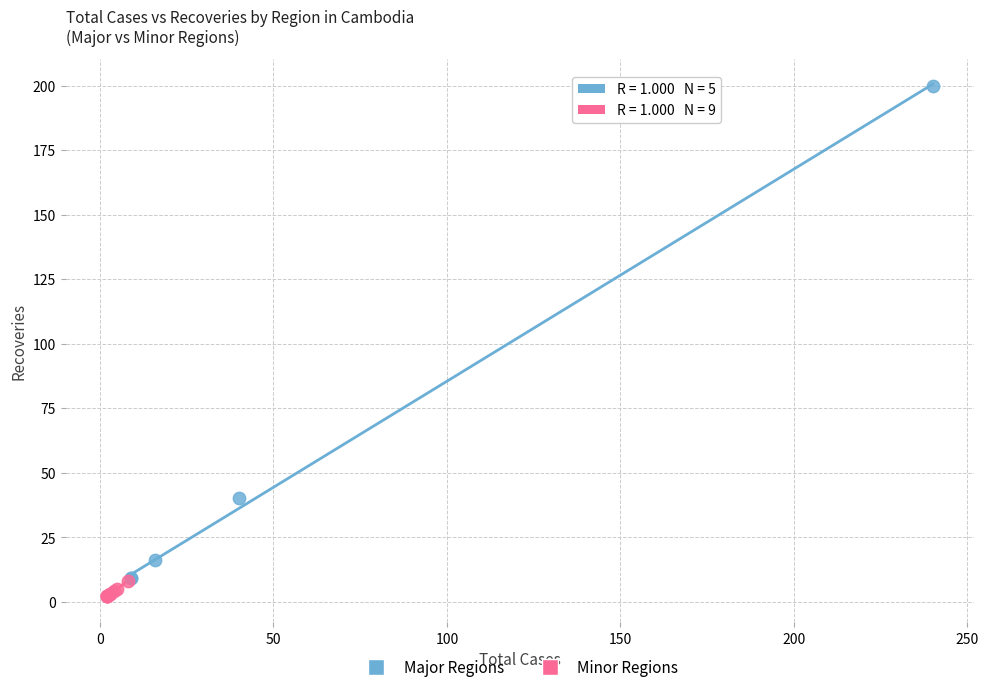

Which series reaches the maximum Y coordinate?

Major Regions